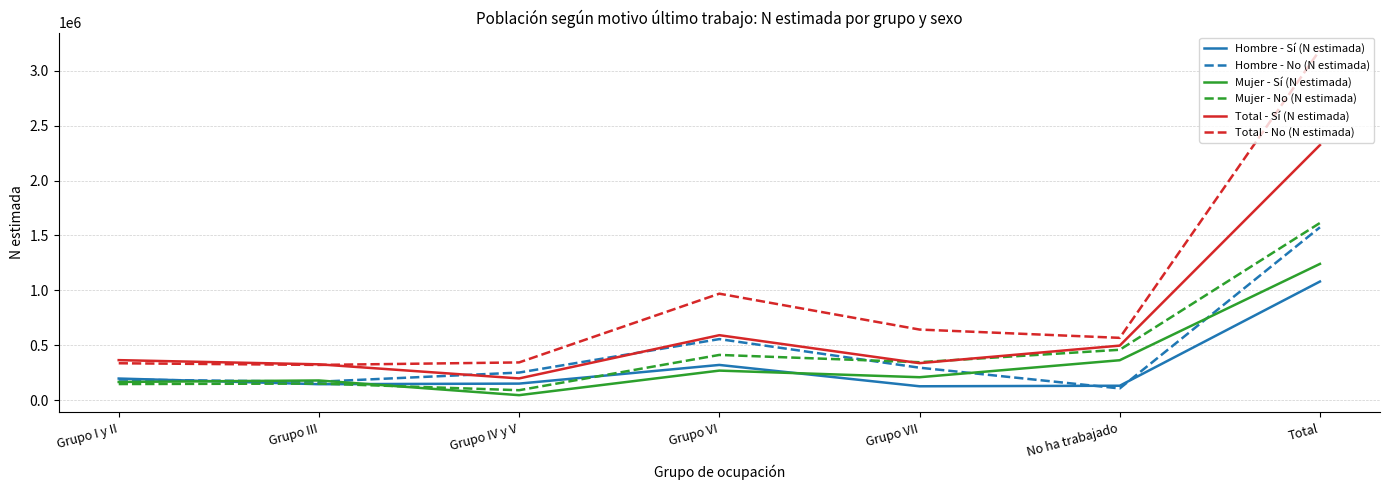

What is the approximate value of Total - Sí (N estimada) at No ha trabajado?

498093